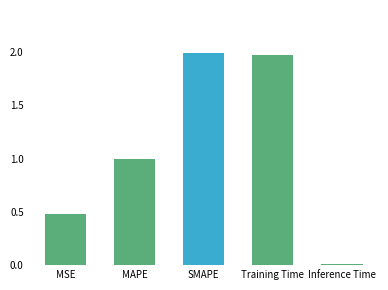

At which category does the chart reach its peak across all series?

SMAPE